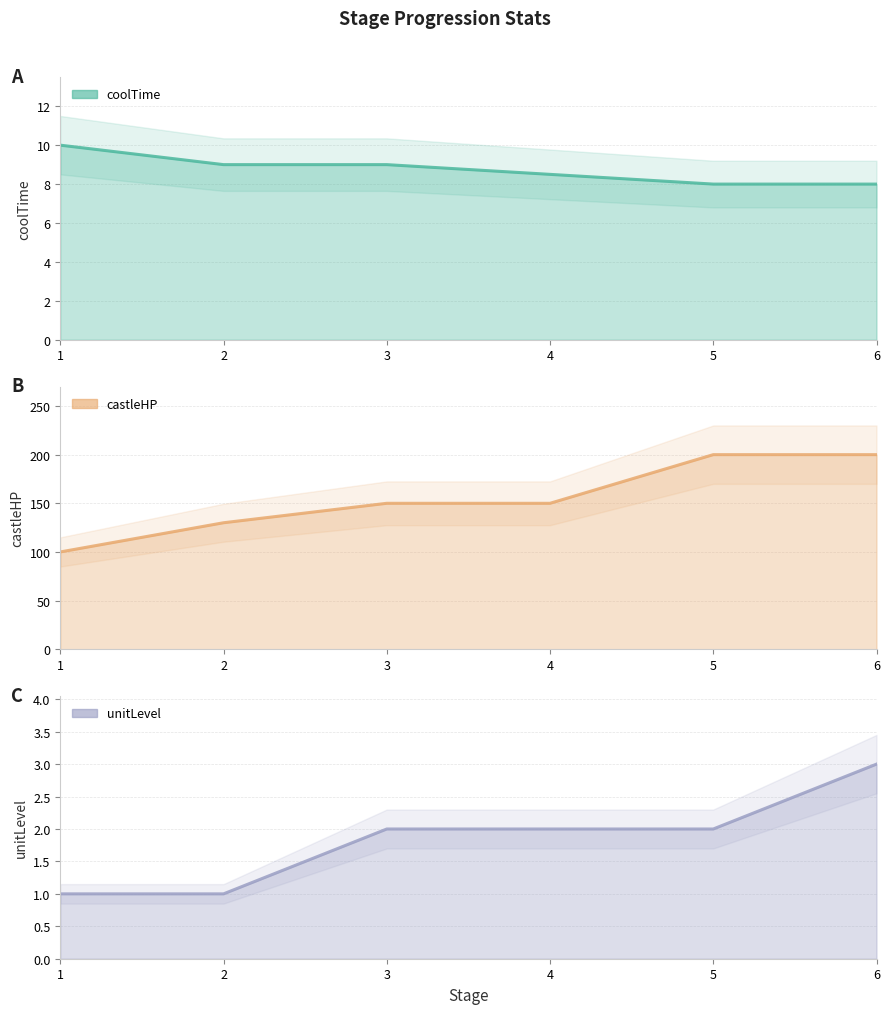

At which category does the chart reach its minimum across all series?

1